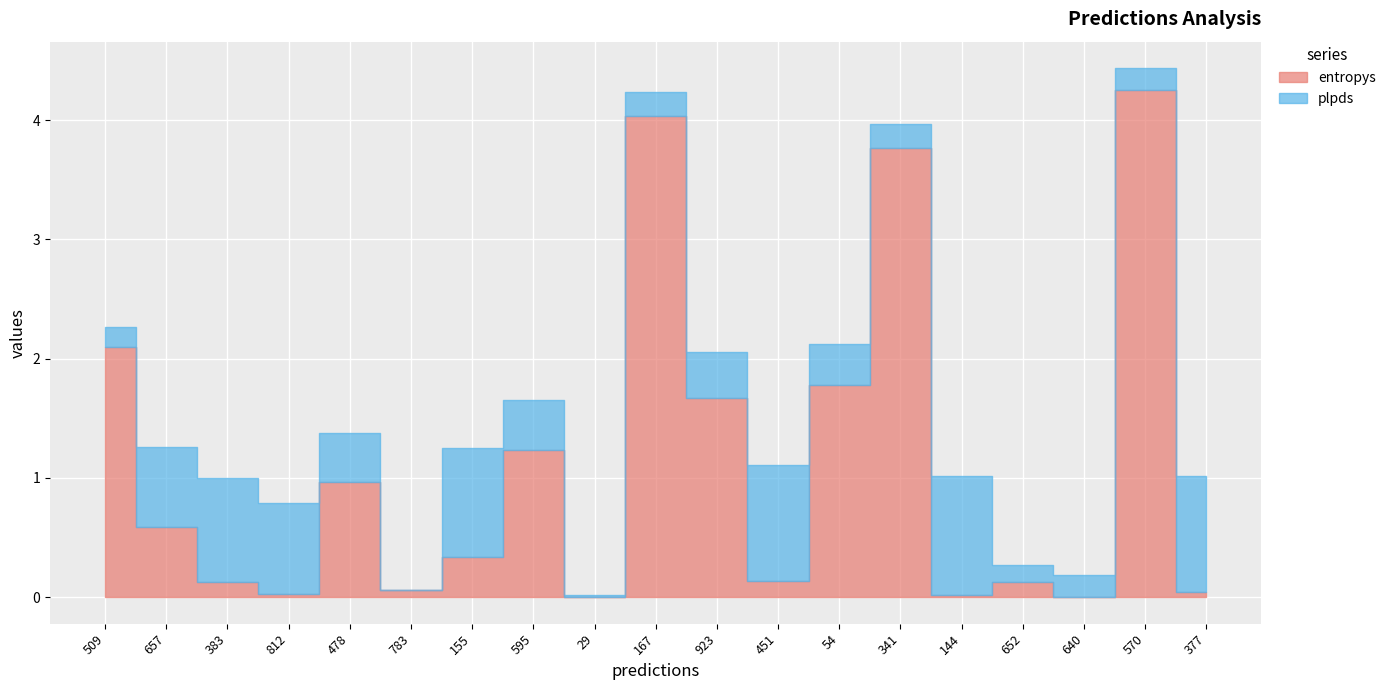

What are all the series names shown in the legend?

entropys, plpds